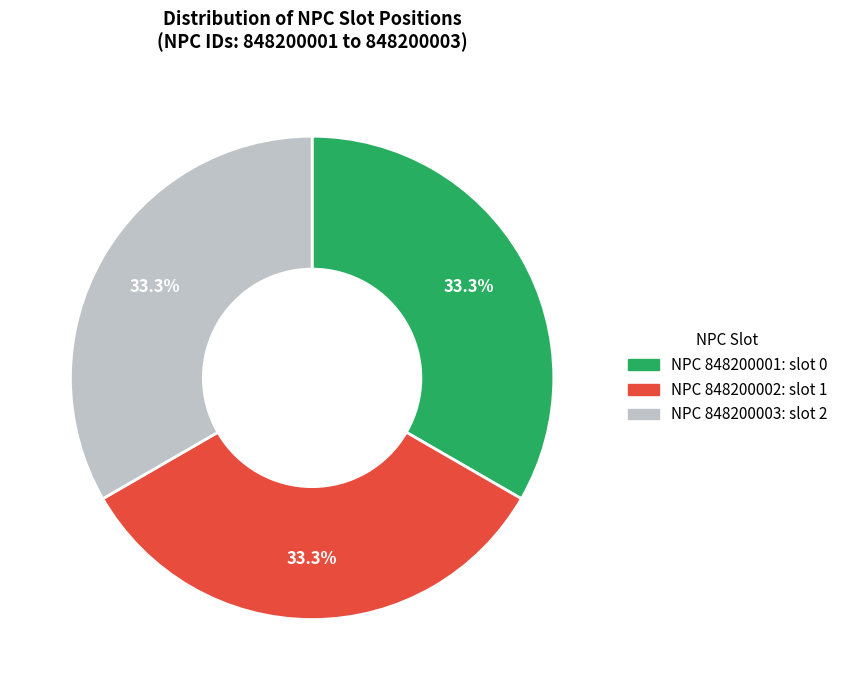

Count the number of slices in the pie.

3